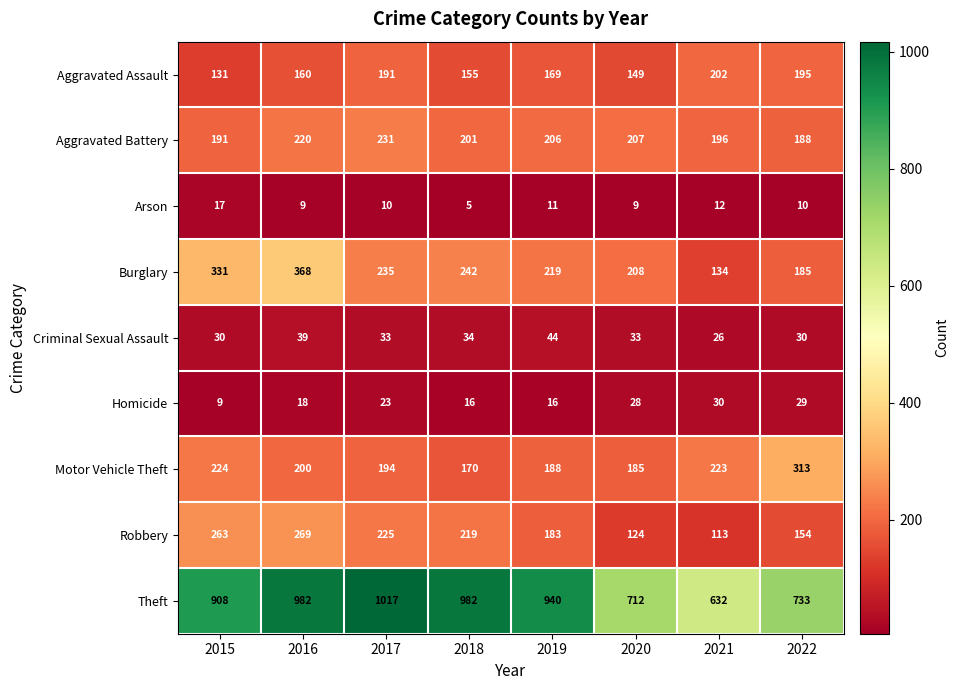

Where is Arson nearest to the value 11?

2019